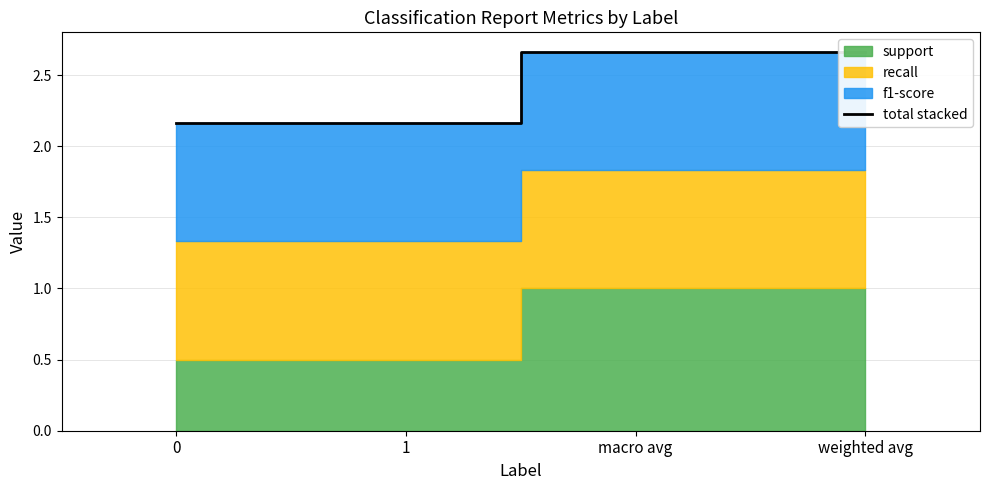

List the labels in order of value, largest first.

macro avg, weighted avg, 0, 1